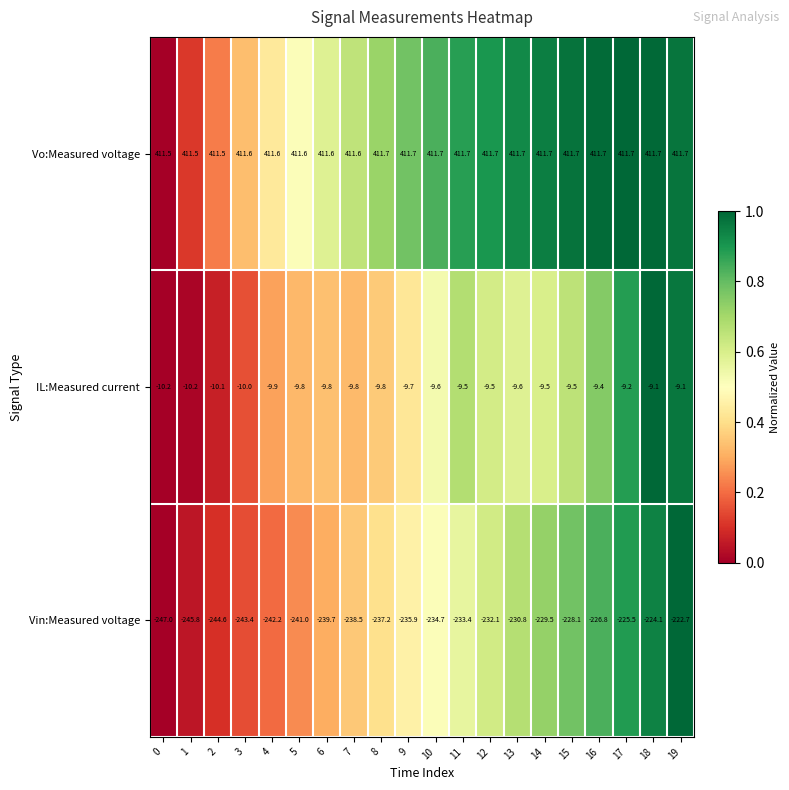

What is the smallest value displayed?

-247.0